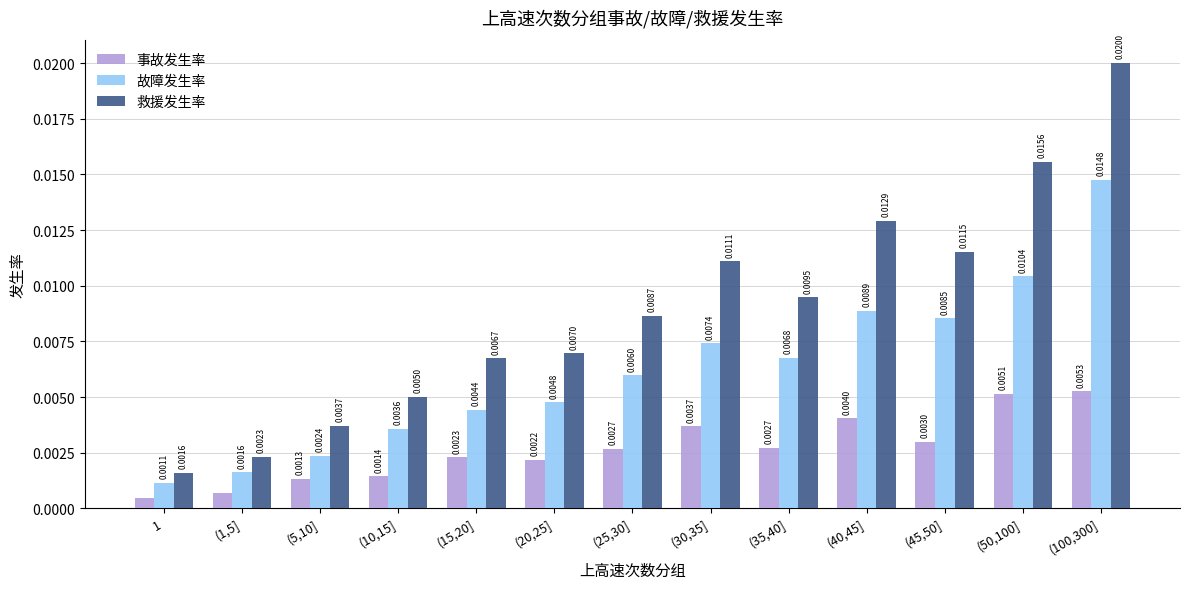

Which series changed the most between (1,5] and (35,40]?

救援发生率